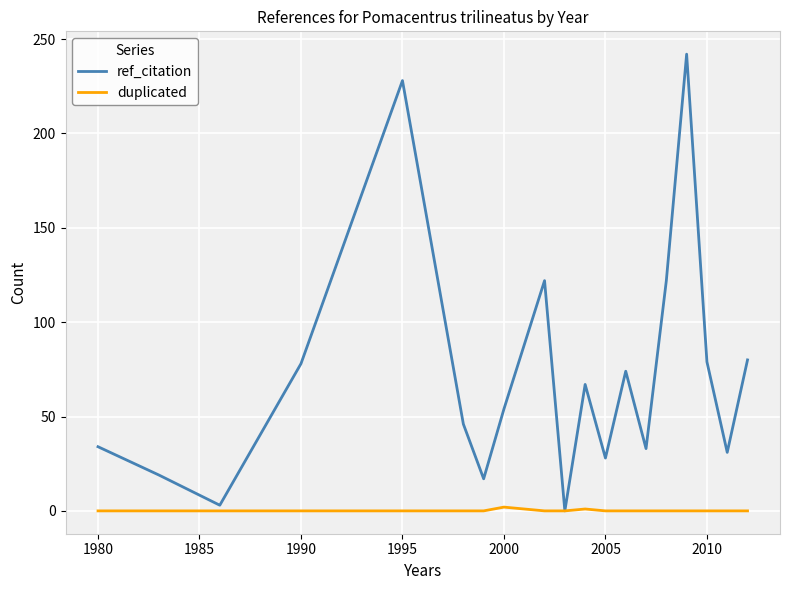

Which series has the largest range (max minus min)?

ref_citation